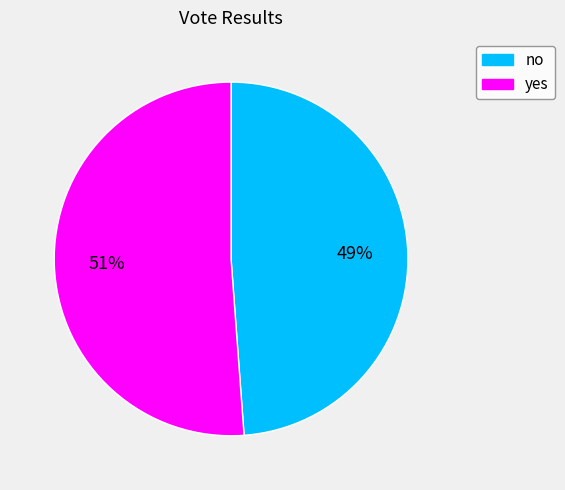

True or false: no accounts for 55% of the total.

False